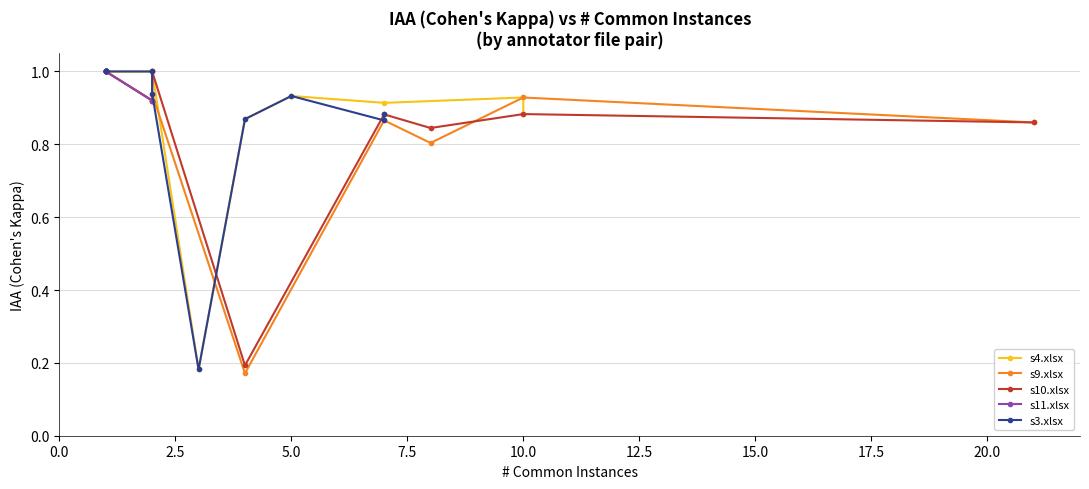

What is the sum of all s3.xlsx values?

8.7